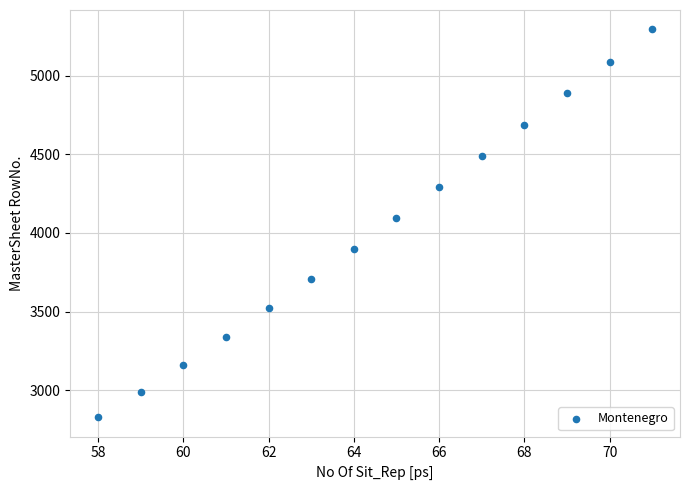

What Y value in the scatter plot is closest to 4061?

4097